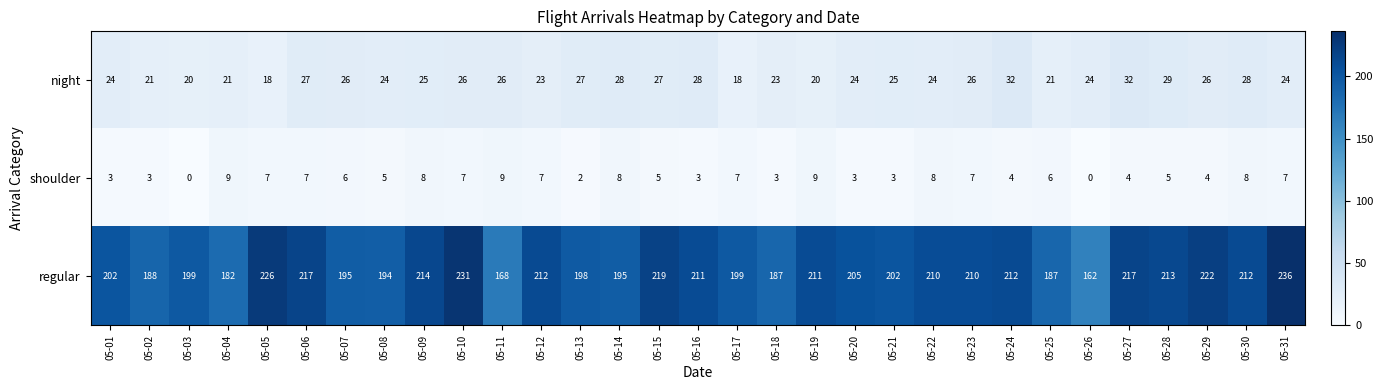

What is the sum of all shoulder values?

167